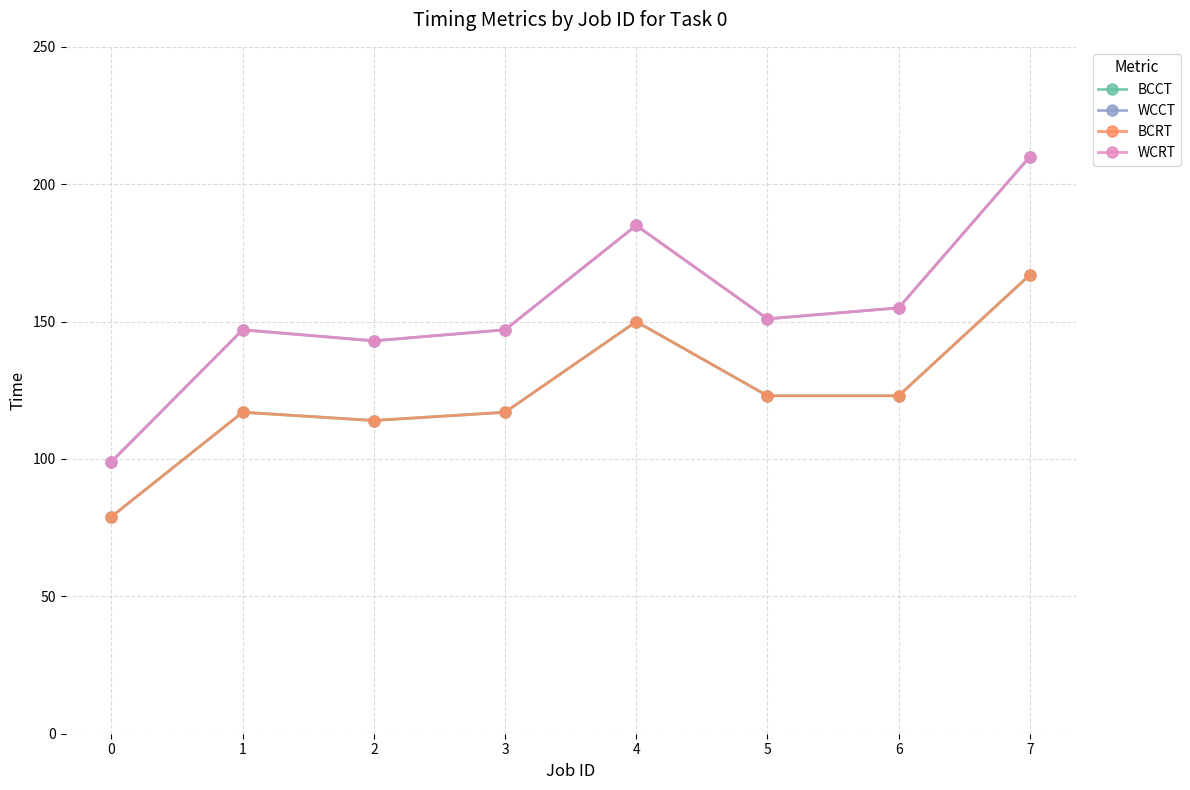

What is the lowest value of the WCRT series?

99